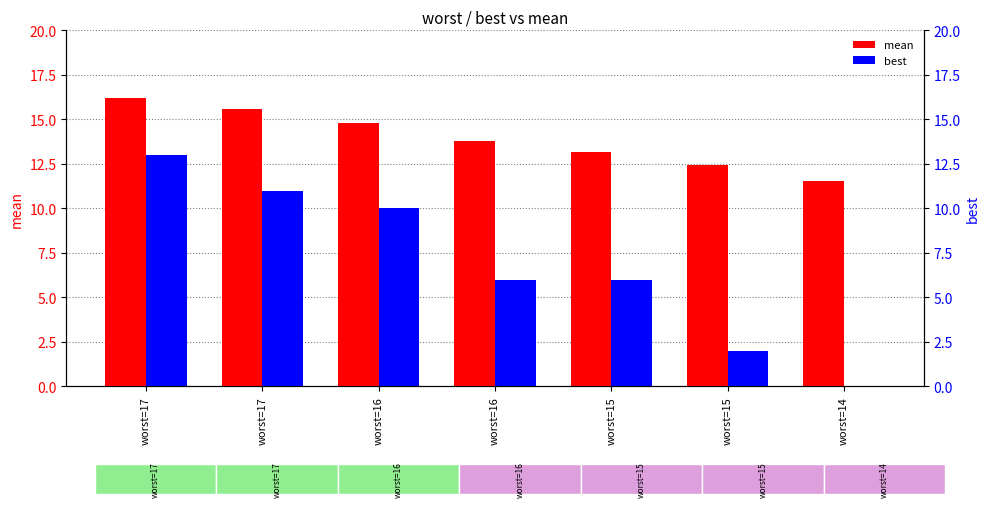

Is it true that best equals 11.0 at worst=17?

True